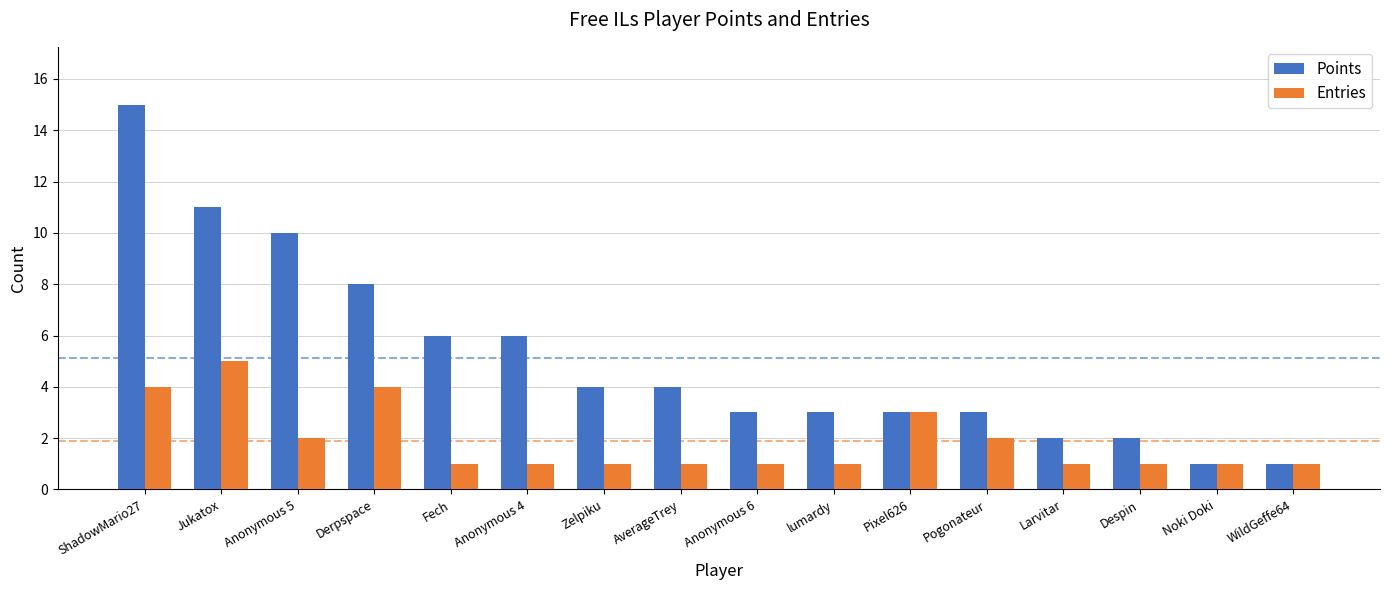

Rank the series at ShadowMario27 from lowest to highest value.

Entries, Points